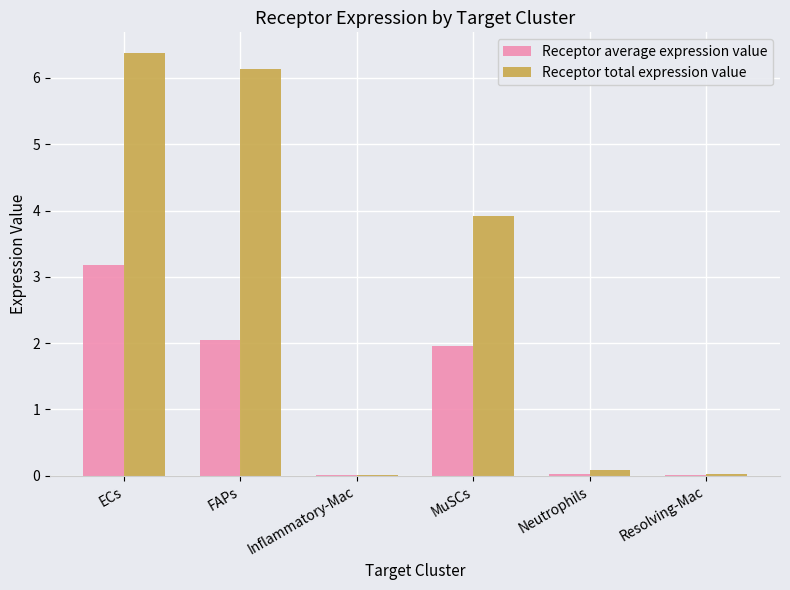

What is the difference between the Receptor average expression value values at MuSCs and Resolving-Mac?

2.0